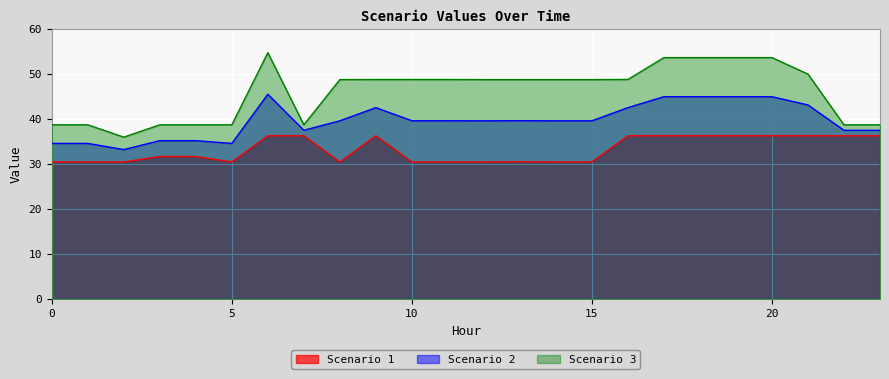

What is the value of the Scenario 1 point at the 9th from the left?

30.4